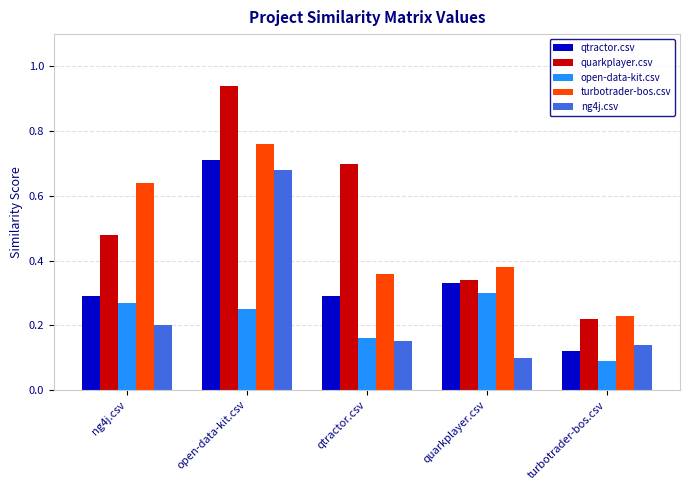

What is the label of the 2nd bar from the right?

quarkplayer.csv